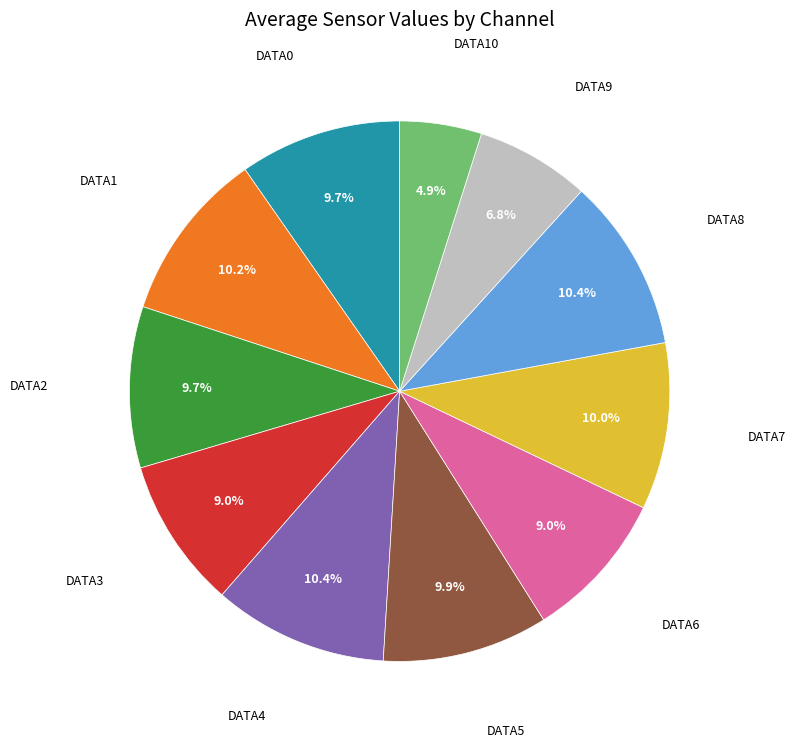

Is there a majority slice in this chart?

No